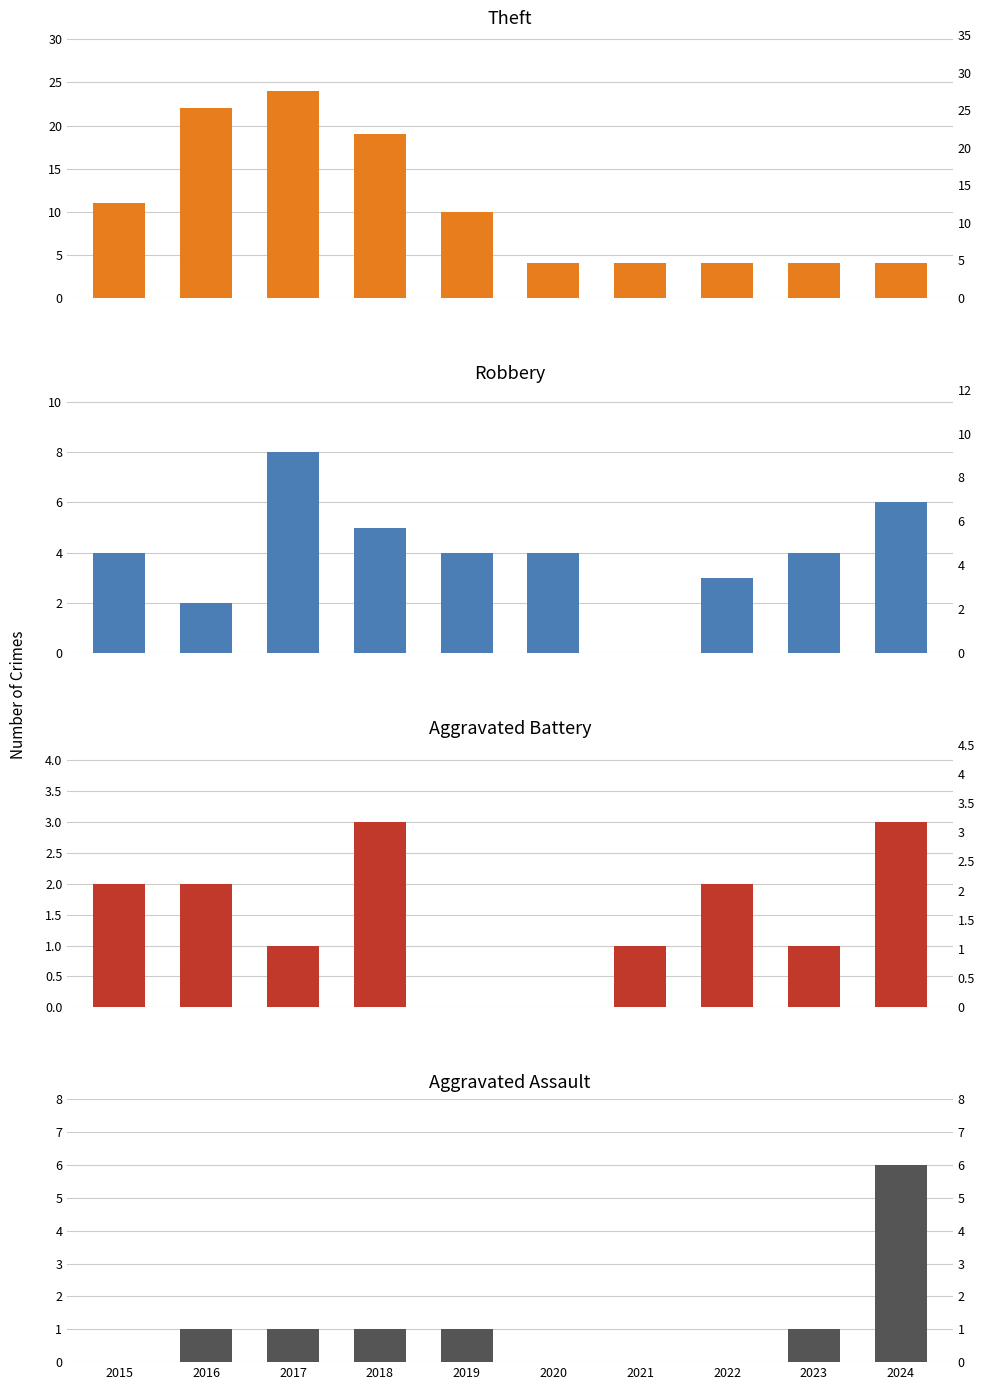

How many positive values does the Aggravated Battery series have?

8